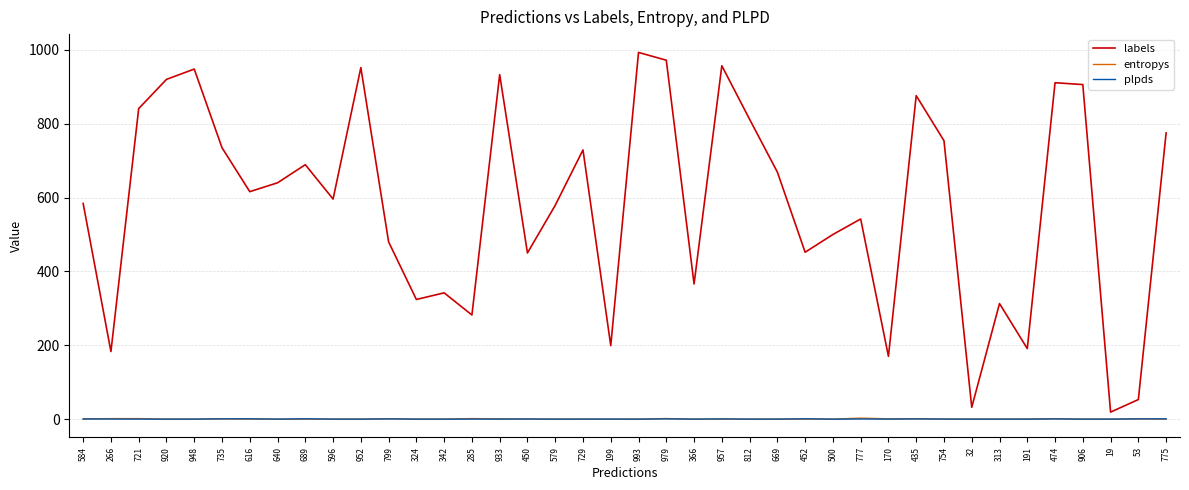

Between which two adjacent categories do entropys and plpds first intersect?

948 and 735